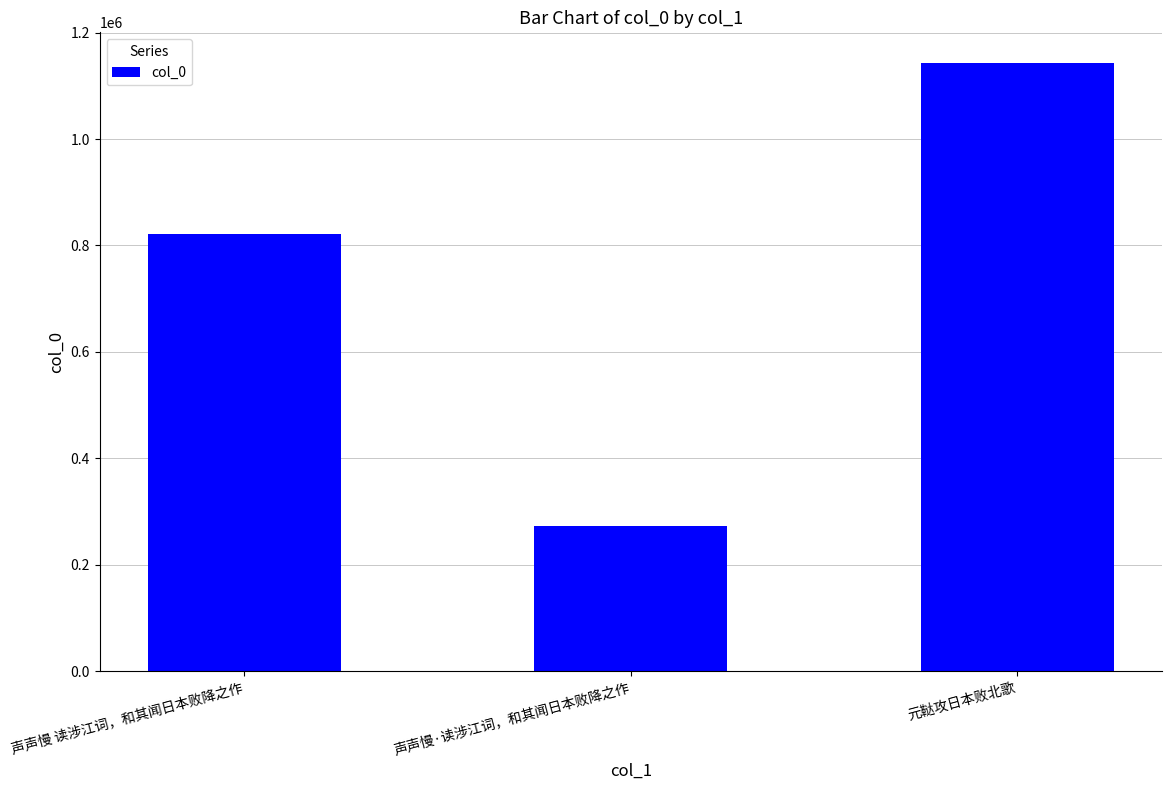

Reading left to right, extract all data points from this chart.

821239	273566	1143365